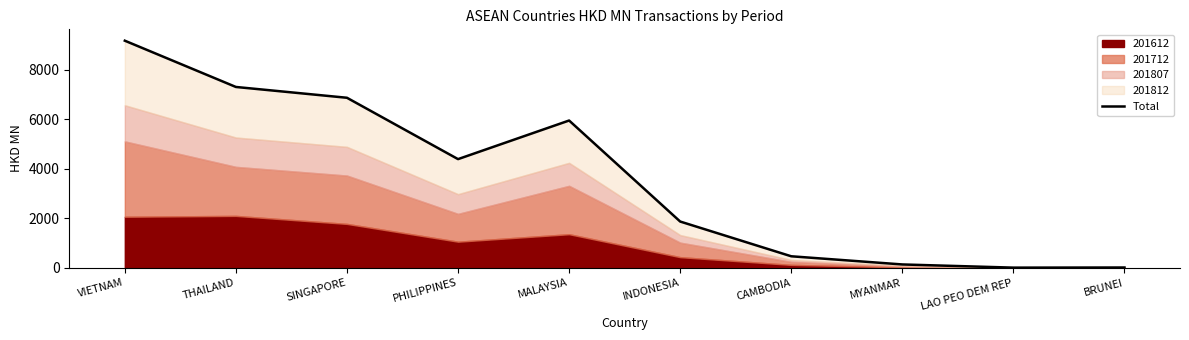

What is the label of the 9th point from the right?

THAILAND